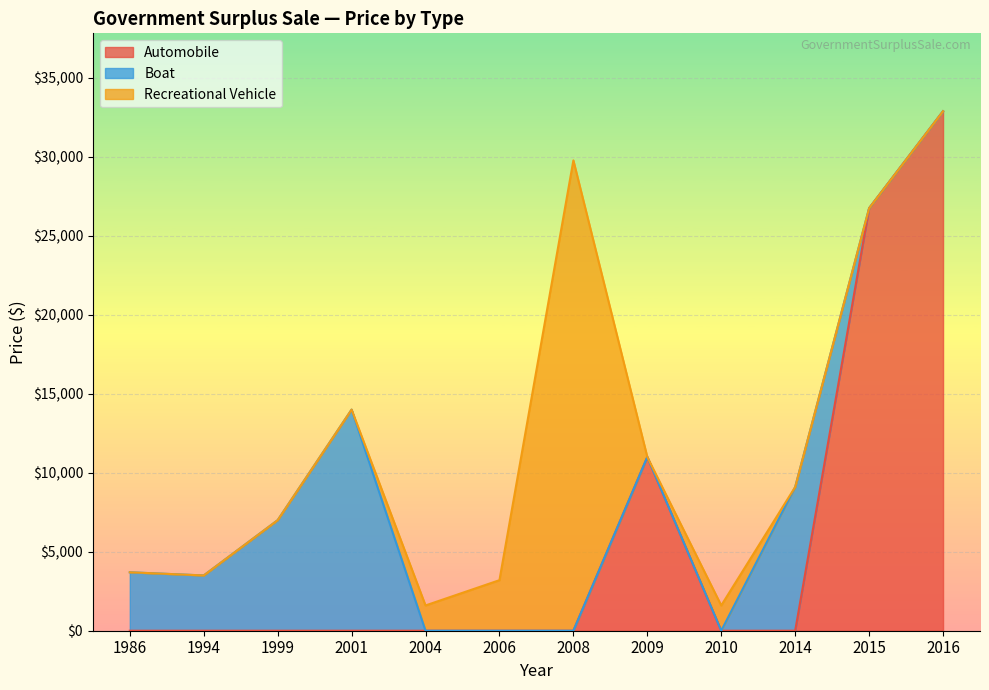

Count the number of categories in the chart.

14